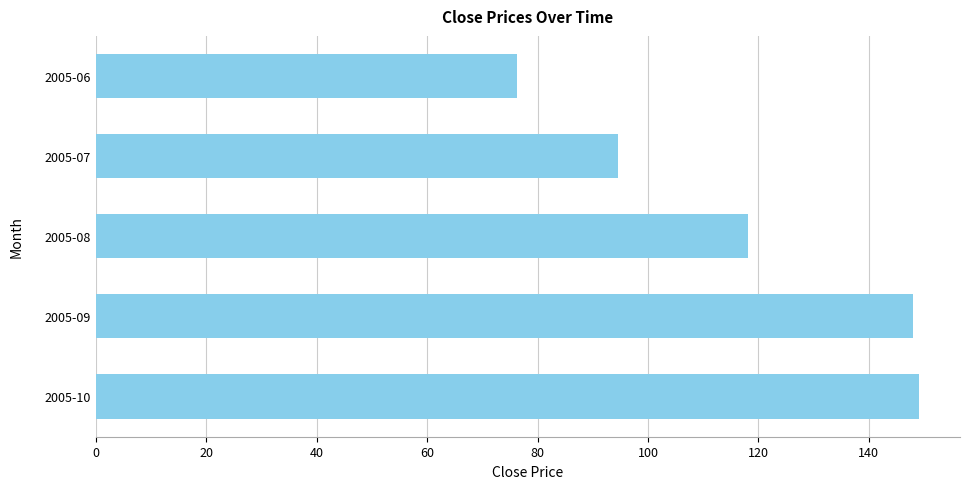

What is the change in value from 2005-09 to 2005-08?

-29.8